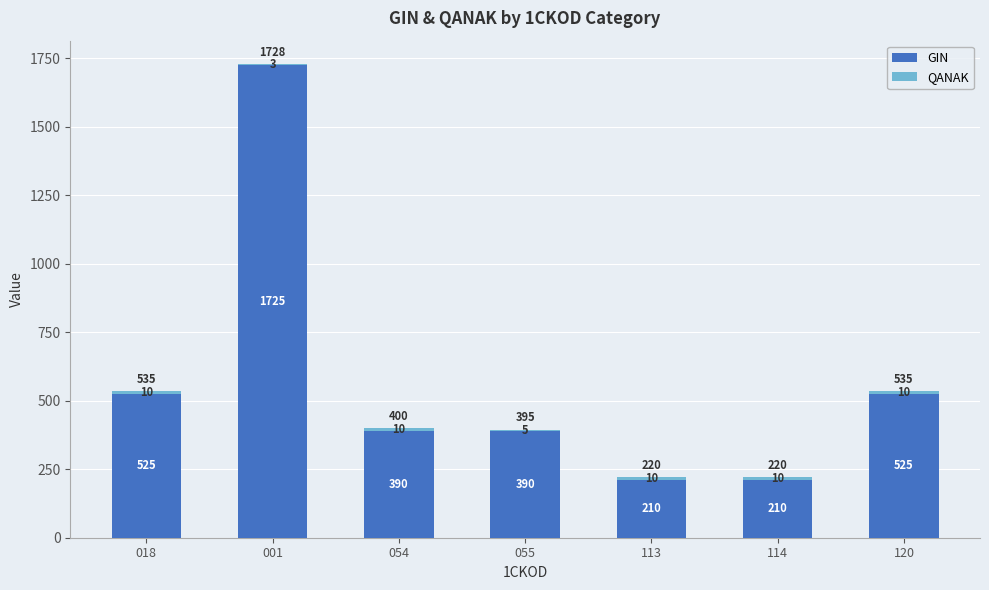

What is the sum of the GIN values at 114 and 001?

1935